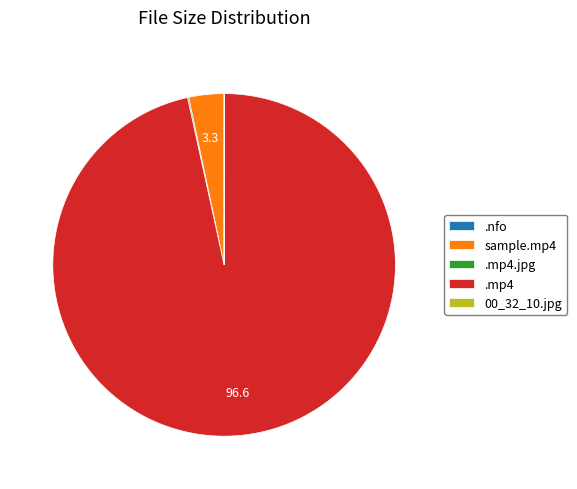

Does any single category account for the majority?

Yes